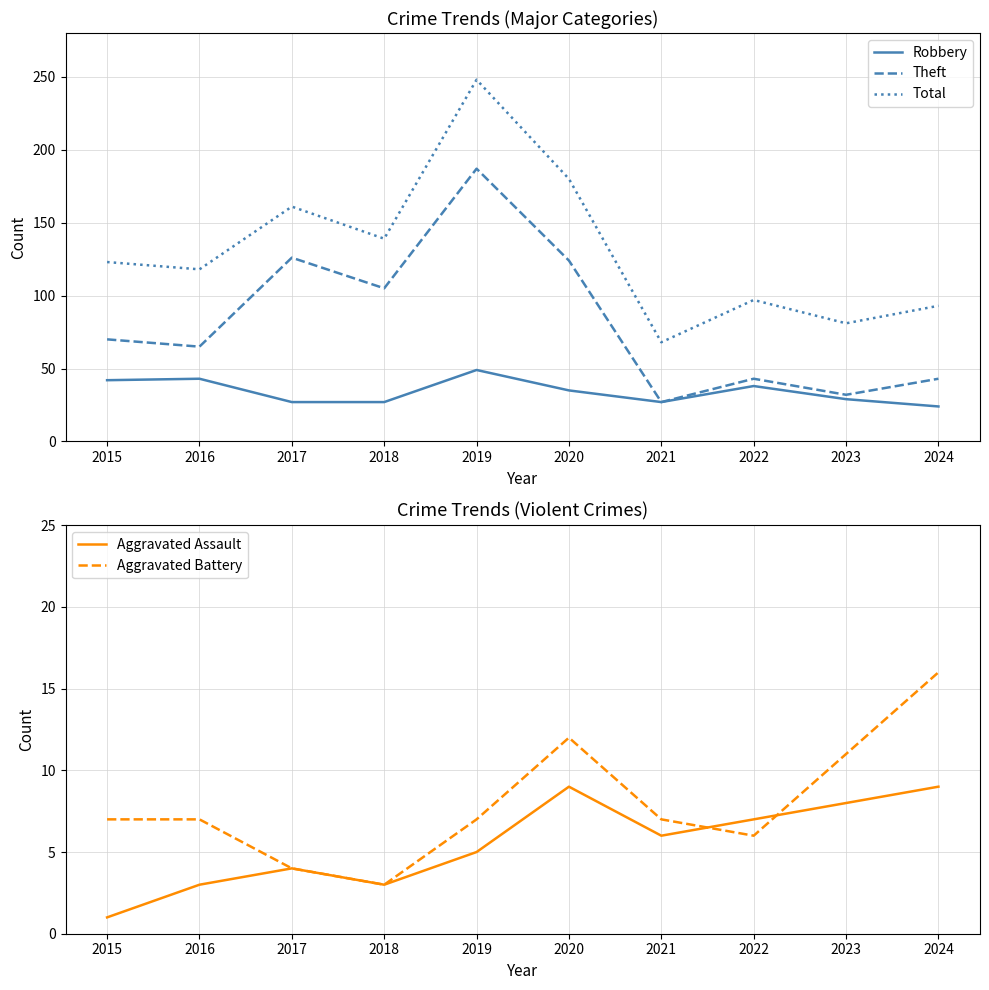

What is the sum of the Aggravated Battery values at 2019 and 2020?

19